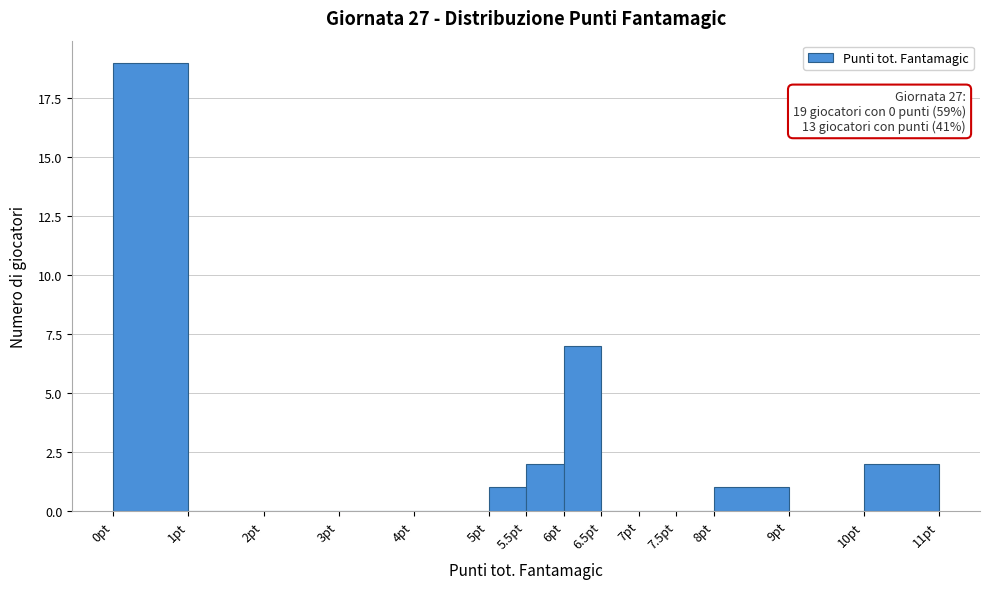

Which range on the x-axis has the tallest bar?

0.0 to 1.0